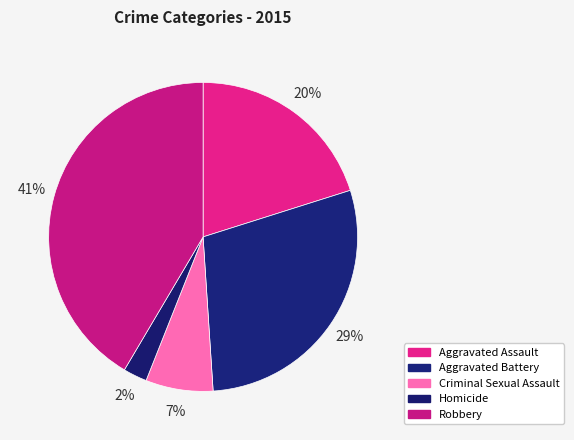

Combined, what portion of the pie is Criminal Sexual Assault and Robbery?

48.5%